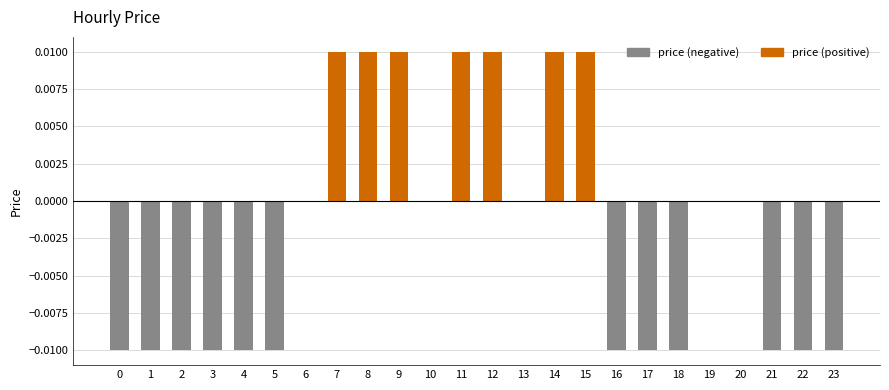

Which has a higher value, 17 or 8?

8